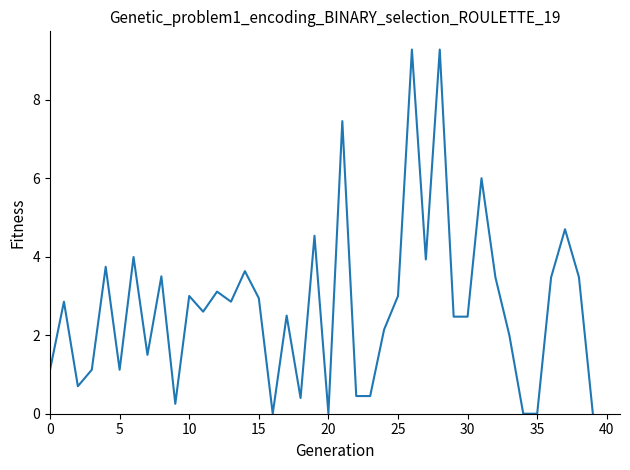

What is the maximum value shown in the chart?

9.3